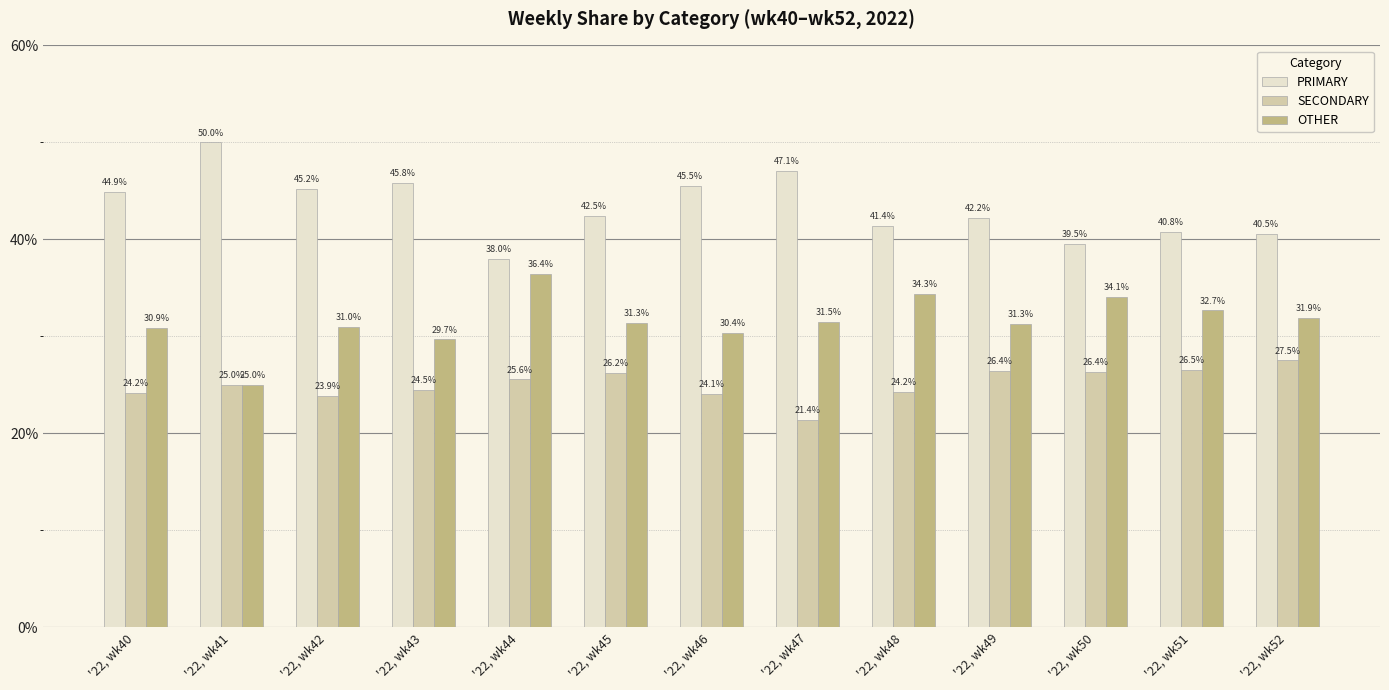

How many data points does each series have?

13